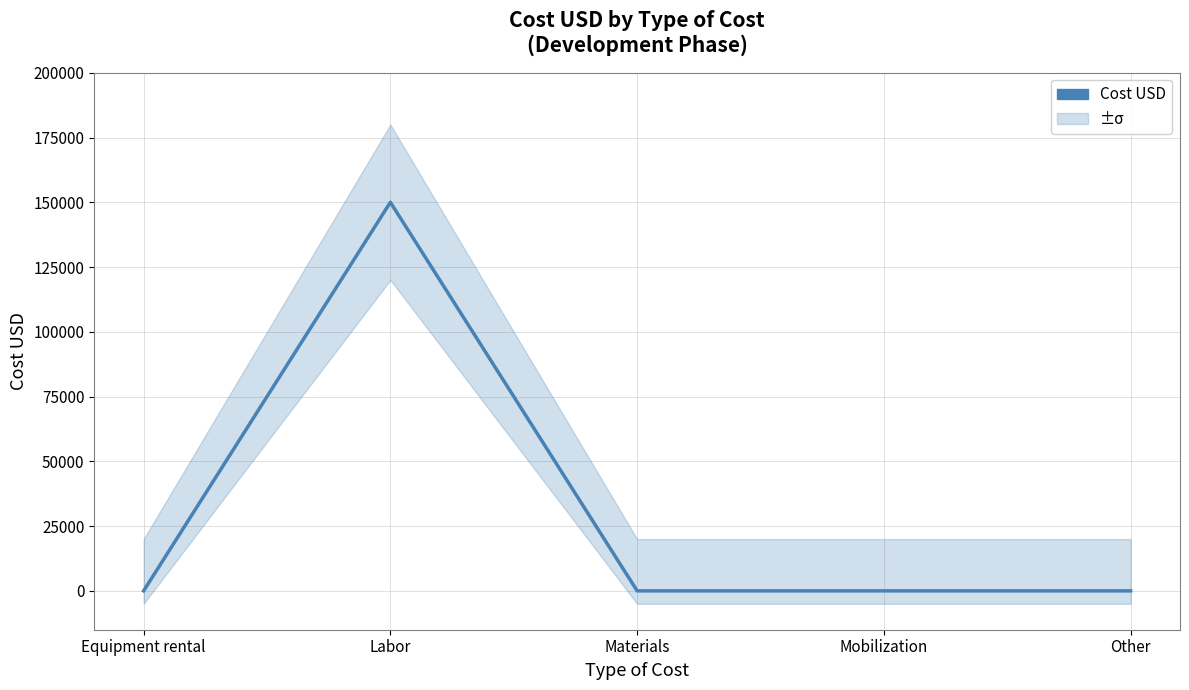

Count the number of categories in the chart.

5